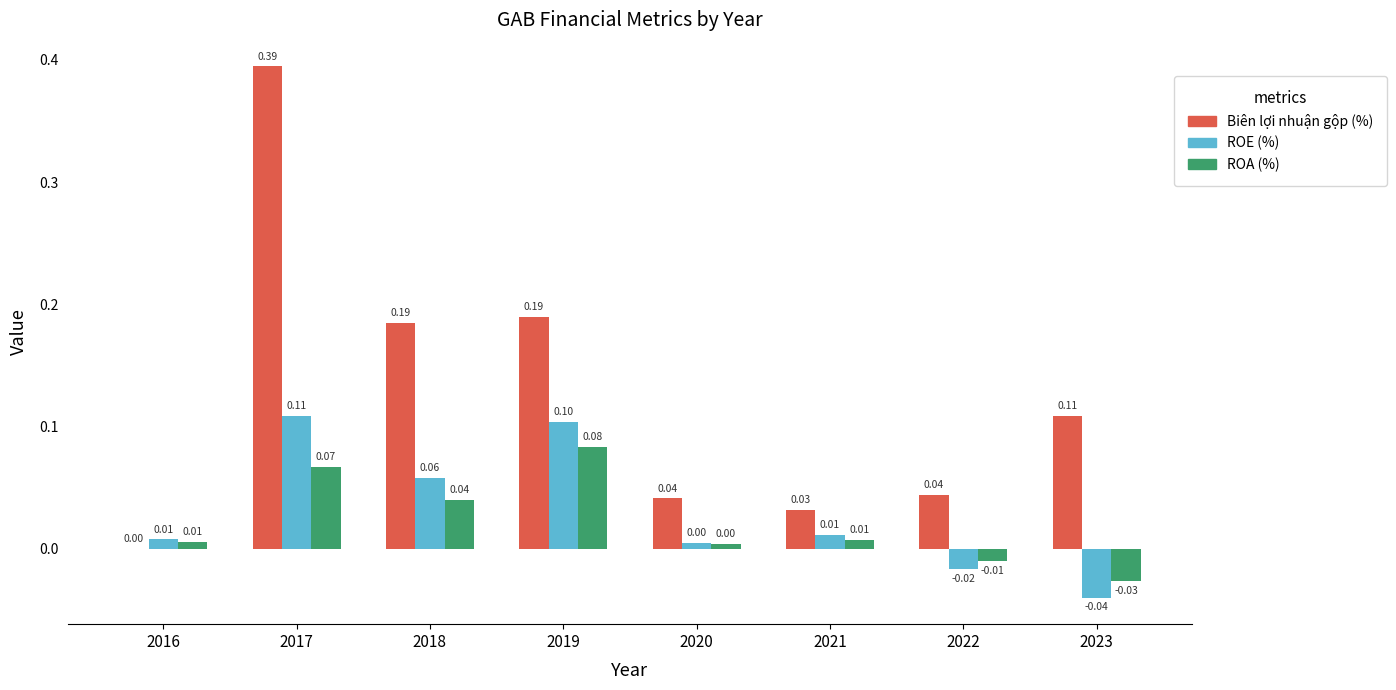

What is the sum of all Biên lợi nhuận gộp (%) values?

1.0